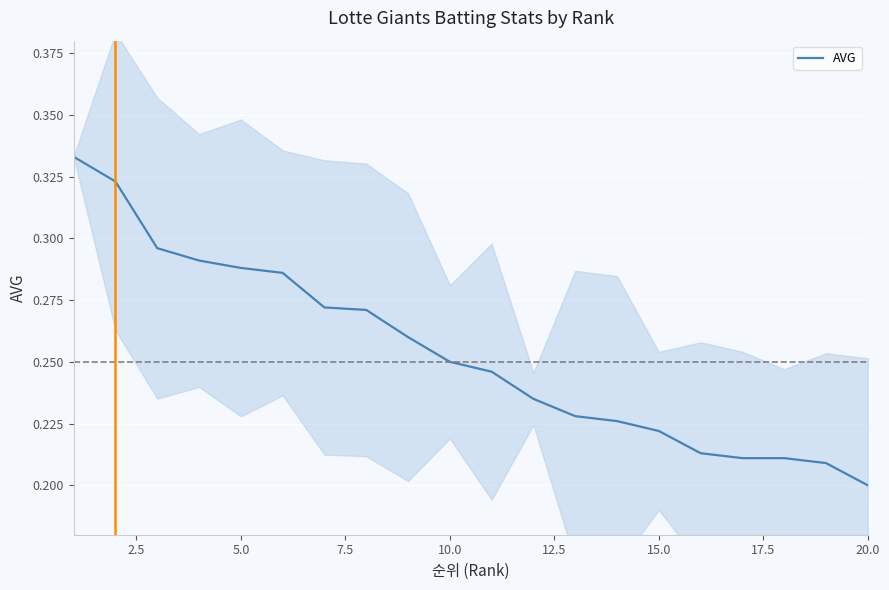

At which label is AVG closest to 0?

20.0